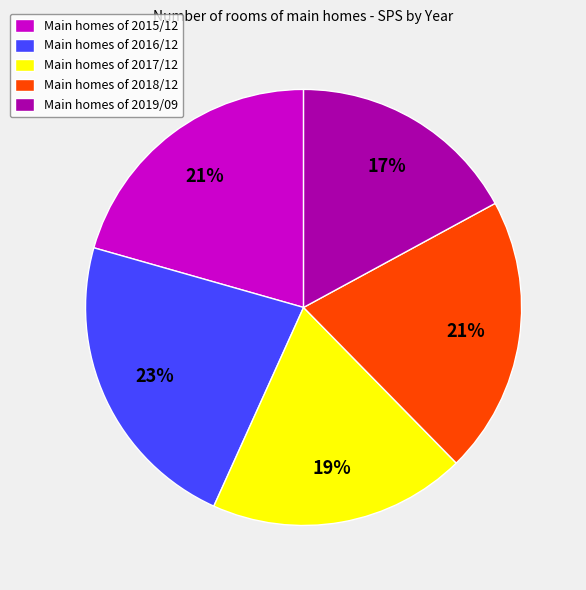

The Main homes of 2018/12 slice represents 6% of the pie. True or false?

False